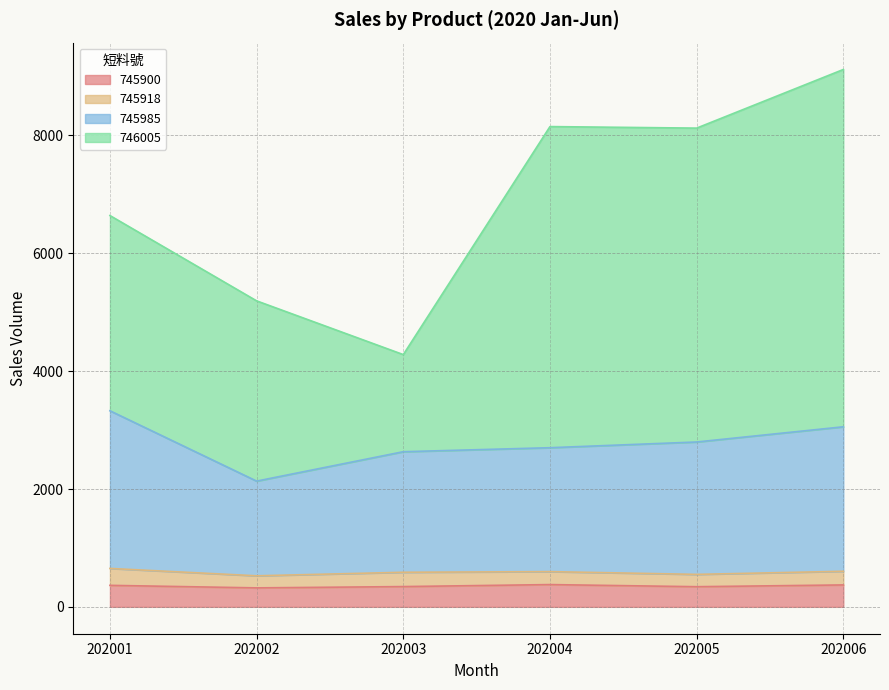

At how many categories does at least one series exceed 1692?

6